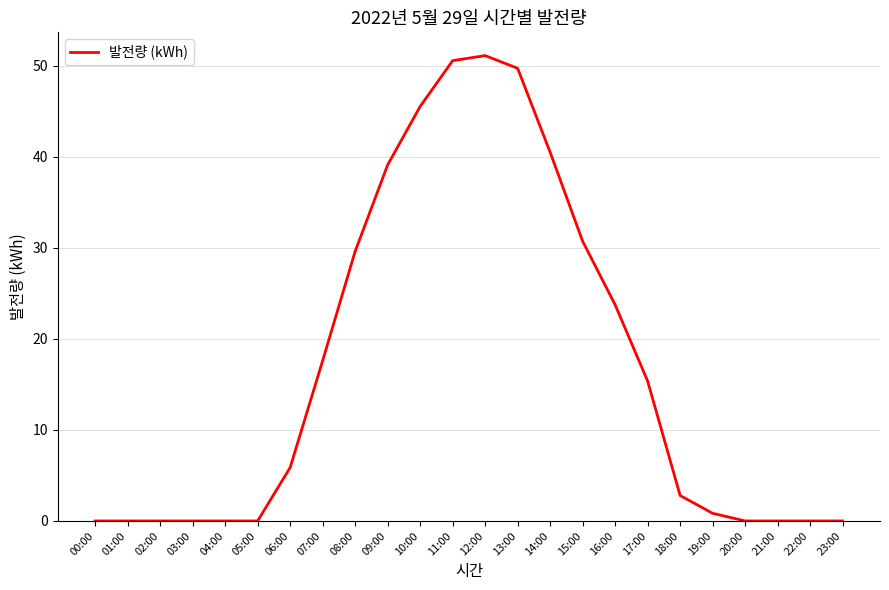

What is the difference between the maximum and minimum values?

51.1